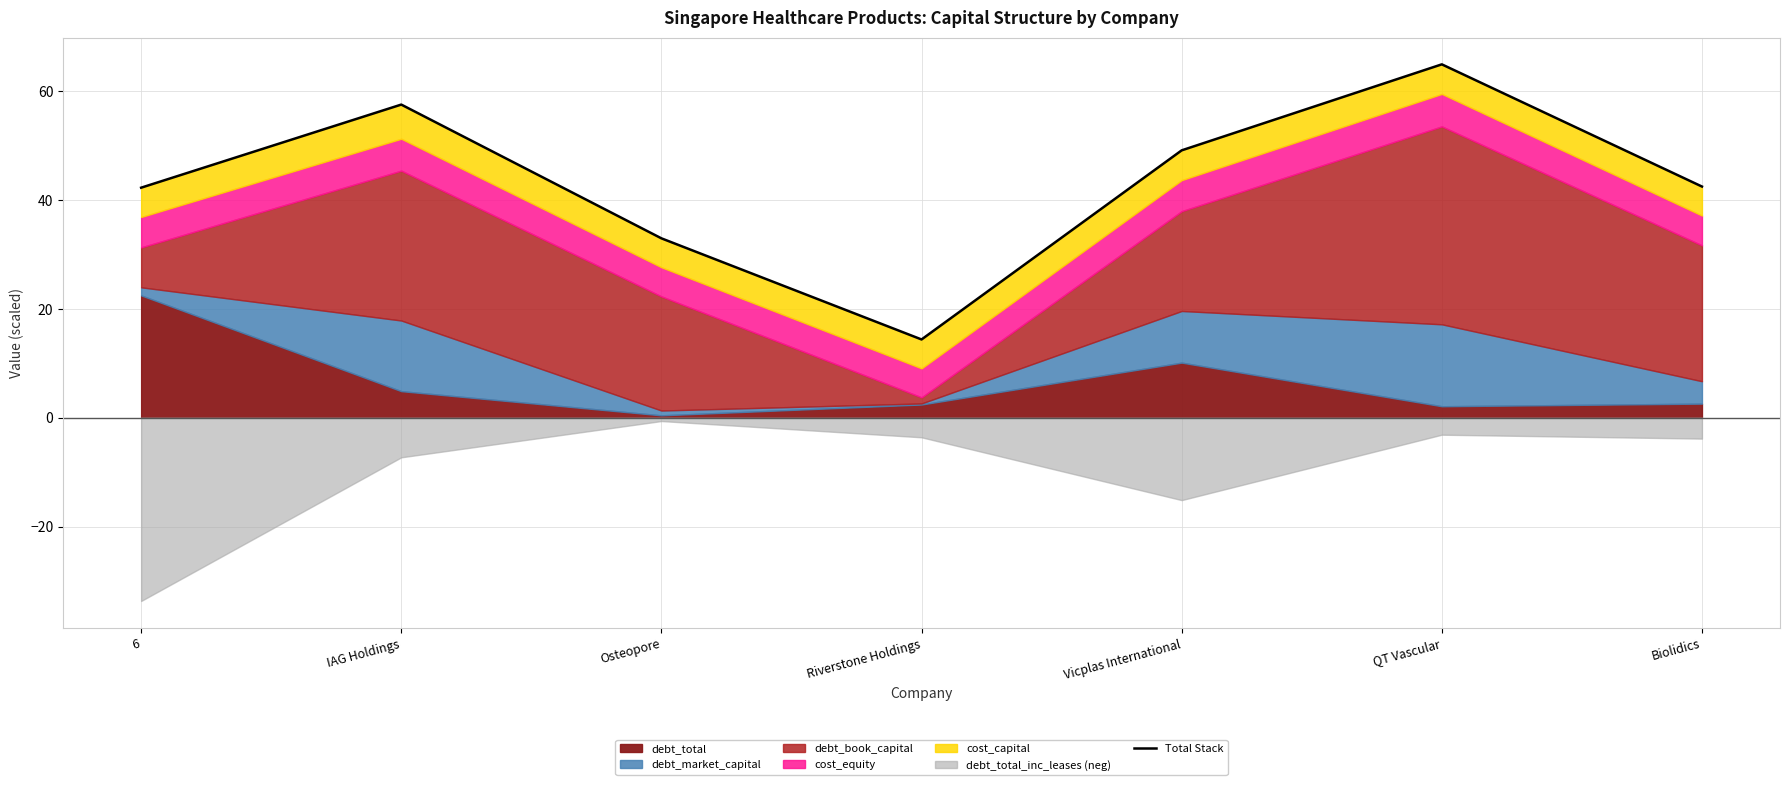

How many values exceed 42?

5